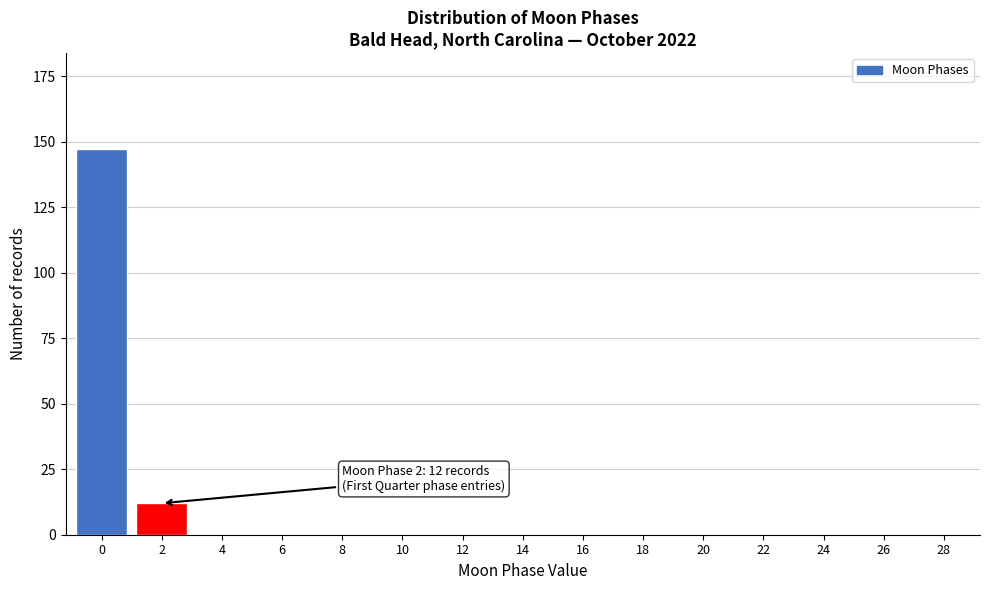

Reading left to right, what are all the values shown in this chart?

0=147	2=12	4=0	6=0	8=0	10=0	12=0	14=0	16=0	18=0	20=0	22=0	24=0	26=0	28=0